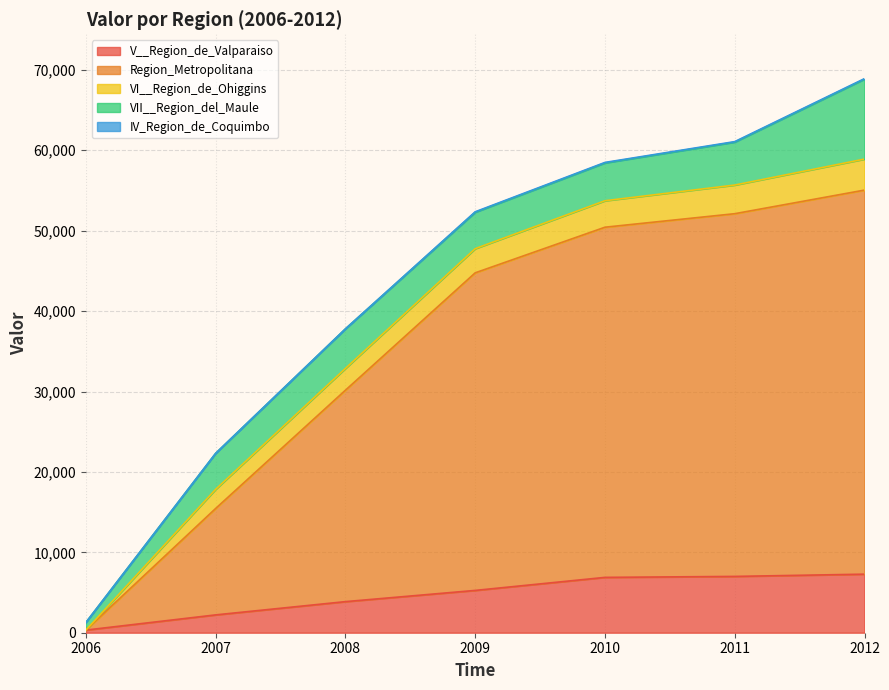

Reading right to left, transcribe all the data shown in this chart.

V__Region_de_Valparaiso: 7282.6	7002.8	6882.7	5261.6	3866.6	2218.3	328.0
Region_Metropolitana: 47766.6	45111.2	43550.0	39498.3	26295.1	13236.5	0.0
VI__Region_de_Ohiggins: 3858.2	3562.8	3292.8	3004.8	2708.8	2382.9	0.0
VII__Region_del_Maule: 9945.0	5340.0	4703.0	4526.0	4920.0	4474.0	950.0
IV_Region_de_Coquimbo: 61.2	61.2	61.2	61.2	0.0	0.0	0.0